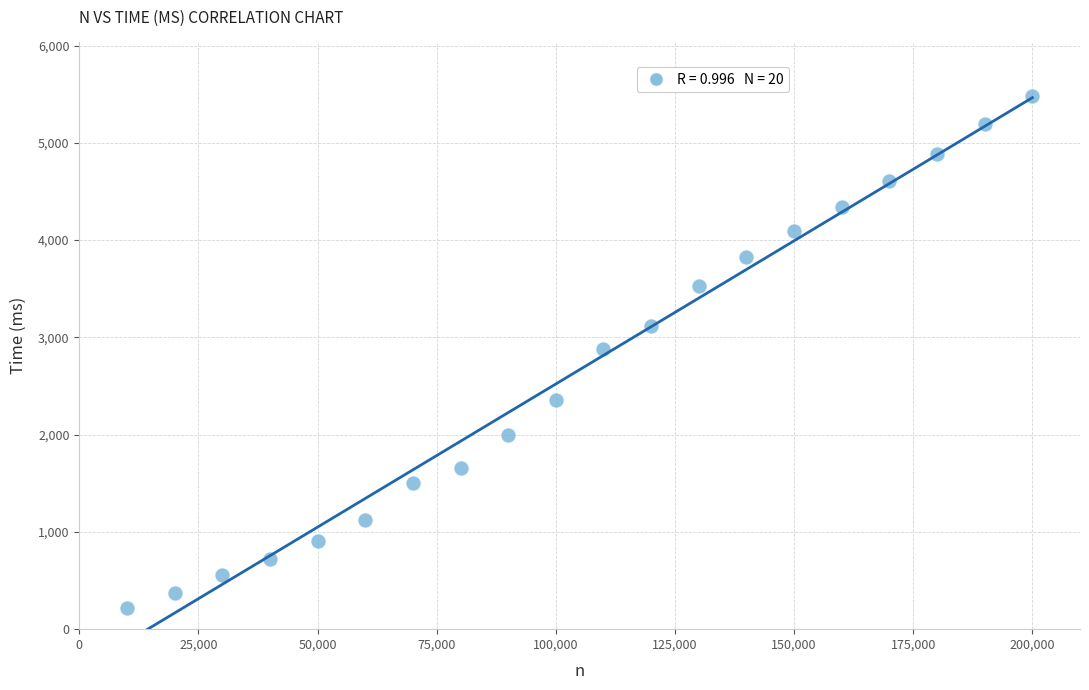

What is the range of X values (max minus min)?

190000